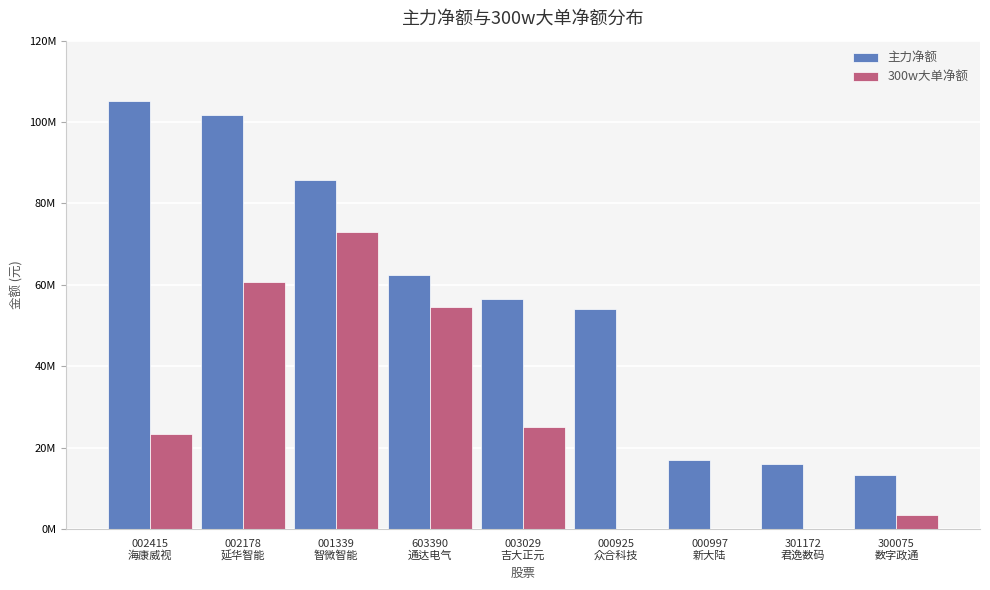

Reading left to right, list all the values displayed in this chart.

主力净额: 002415
海康威视=105231069	002178
延华智能=101827029	001339
智微智能=85735207	603390
通达电气=62345905	003029
吉大正元=56532505	000925
众合科技=53971165	000997
新大陆=16910204	301172
君逸数码=15985797	300075
数字政通=13135896
300w大单净额: 002415
海康威视=23412472	002178
延华智能=60726805	001339
智微智能=72924044	603390
通达电气=54604109	003029
吉大正元=25035621	000925
众合科技=0	000997
新大陆=0	301172
君逸数码=0	300075
数字政通=3498789